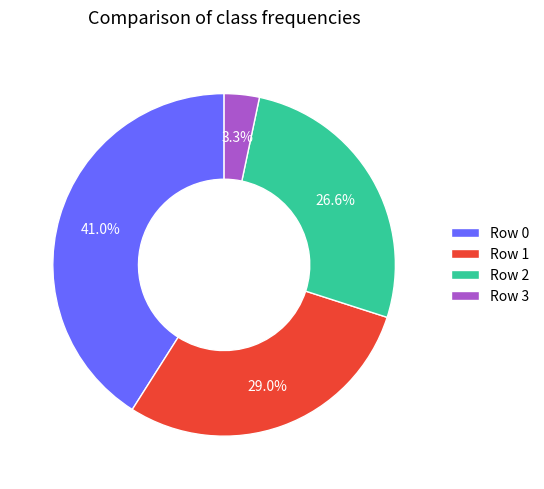

Which slice is the largest?

Row 0